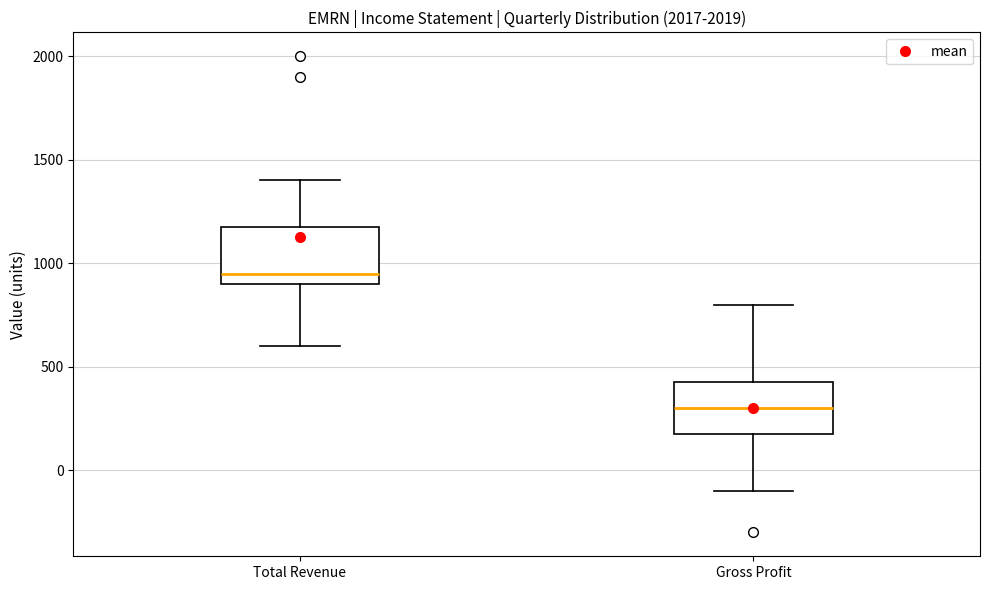

Which box has the lowest median line?

Gross Profit